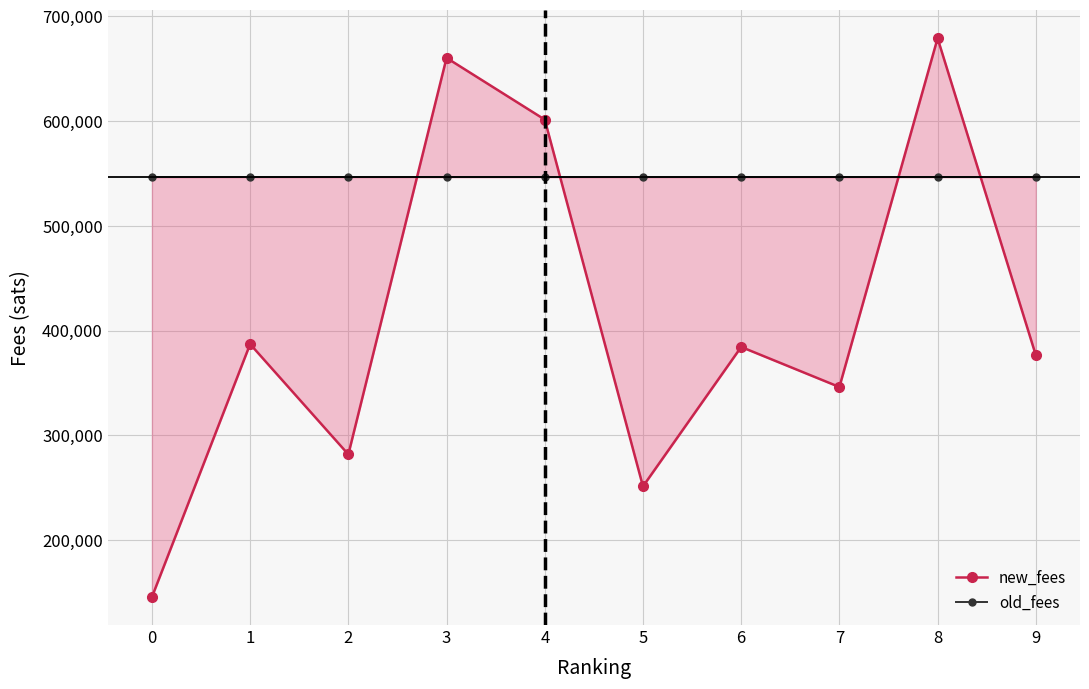

What is the total value across all series at 8?

1225176